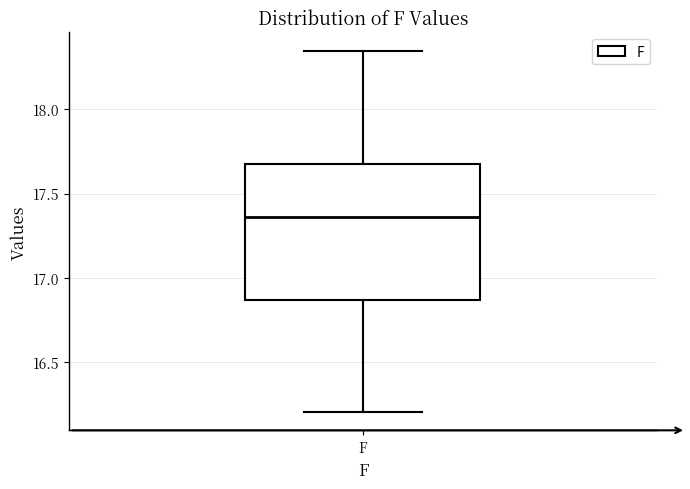

Transcribe this box plot: give where the median line is, the range the box spans, and where the two whiskers end, as read against the y-axis. The values are not printed on the chart, so give them approximately, as read against the axis.

median 17.35, box 16.85 to 17.70, whiskers 16.20 to 18.35